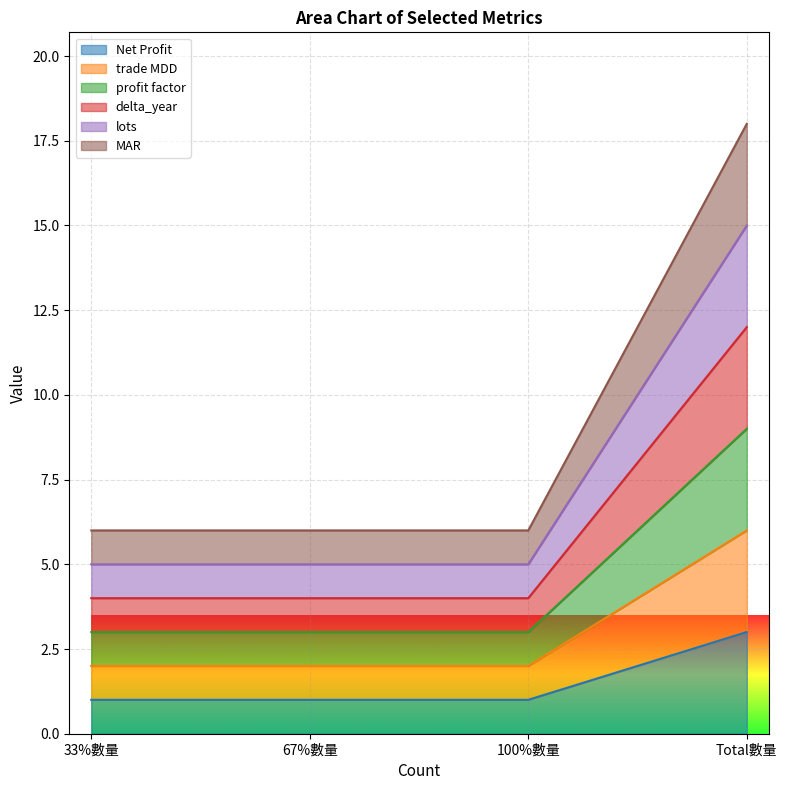

Which series has the widest spread of values?

MAR